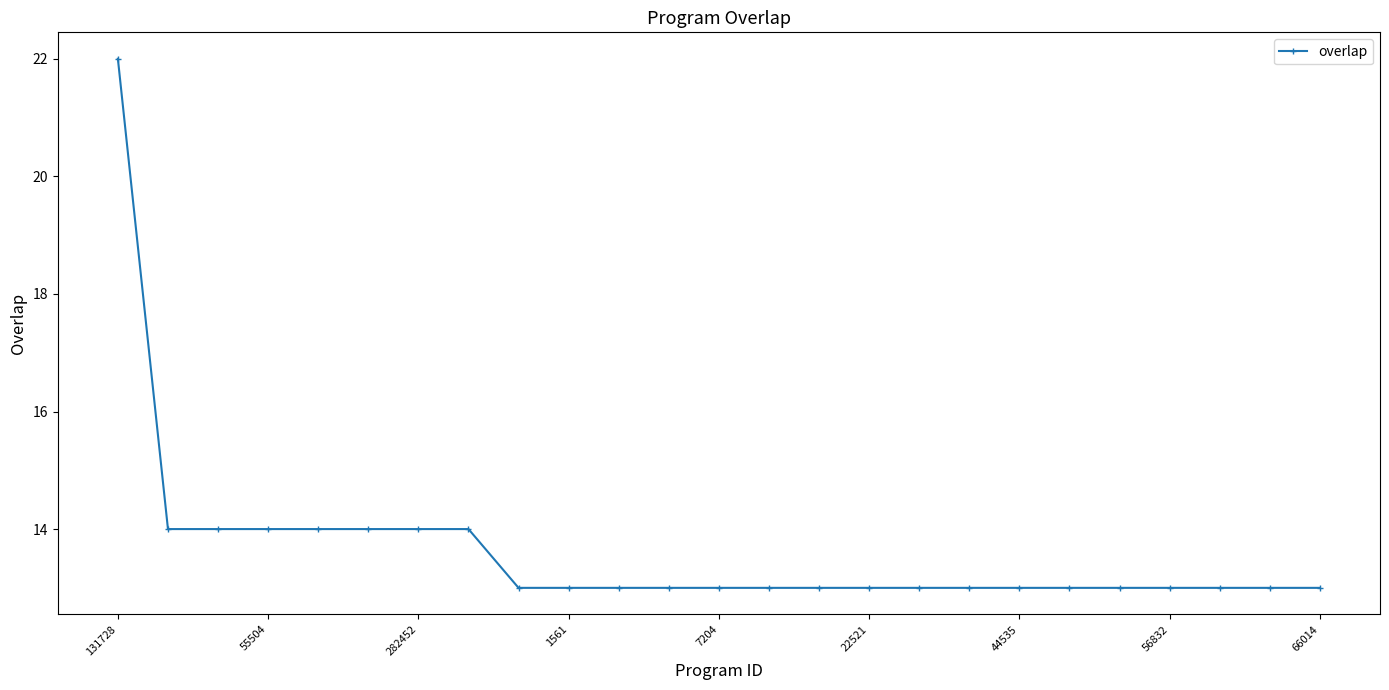

What is the value of the 23rd point from the left?

13